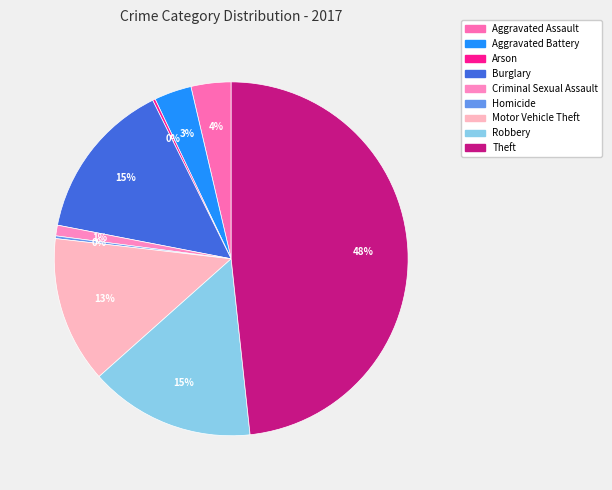

Rank the categories by value from highest to lowest.

Theft, Robbery, Burglary, Motor Vehicle Theft, Aggravated Assault, Aggravated Battery, Criminal Sexual Assault, Arson, Homicide